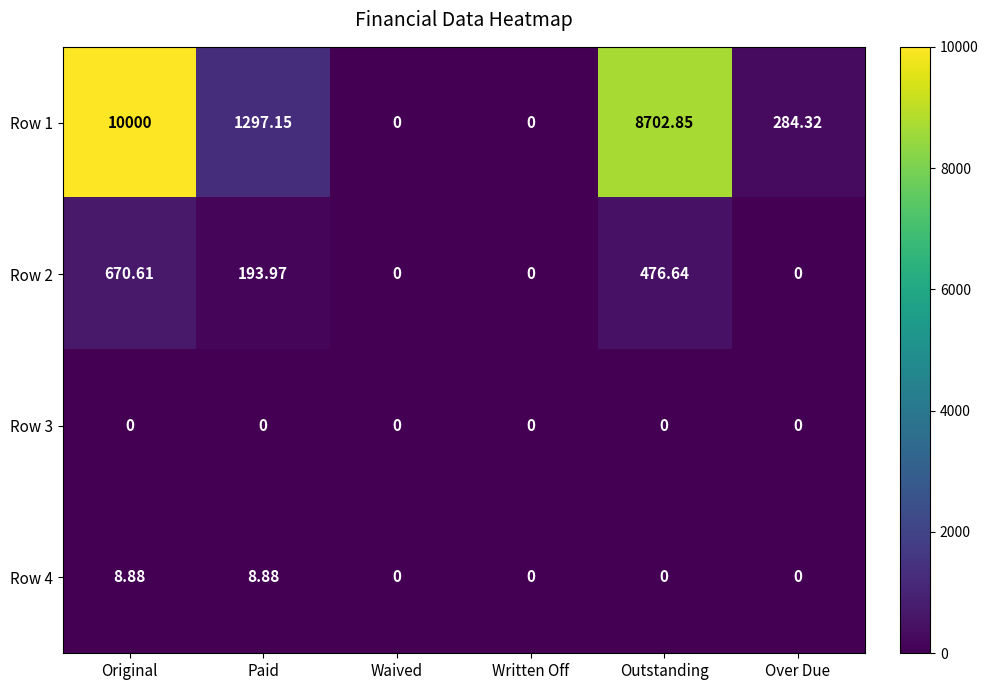

Where does the Row 2 series first go above 193?

Original